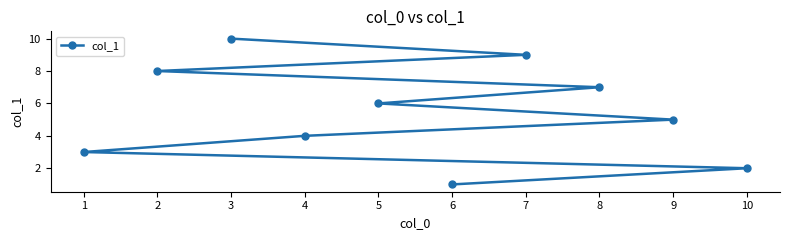

What is the change in value from 6 to 4?

+3